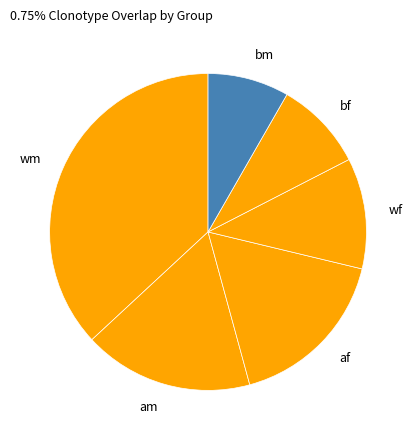

How many slices are in this pie chart?

6